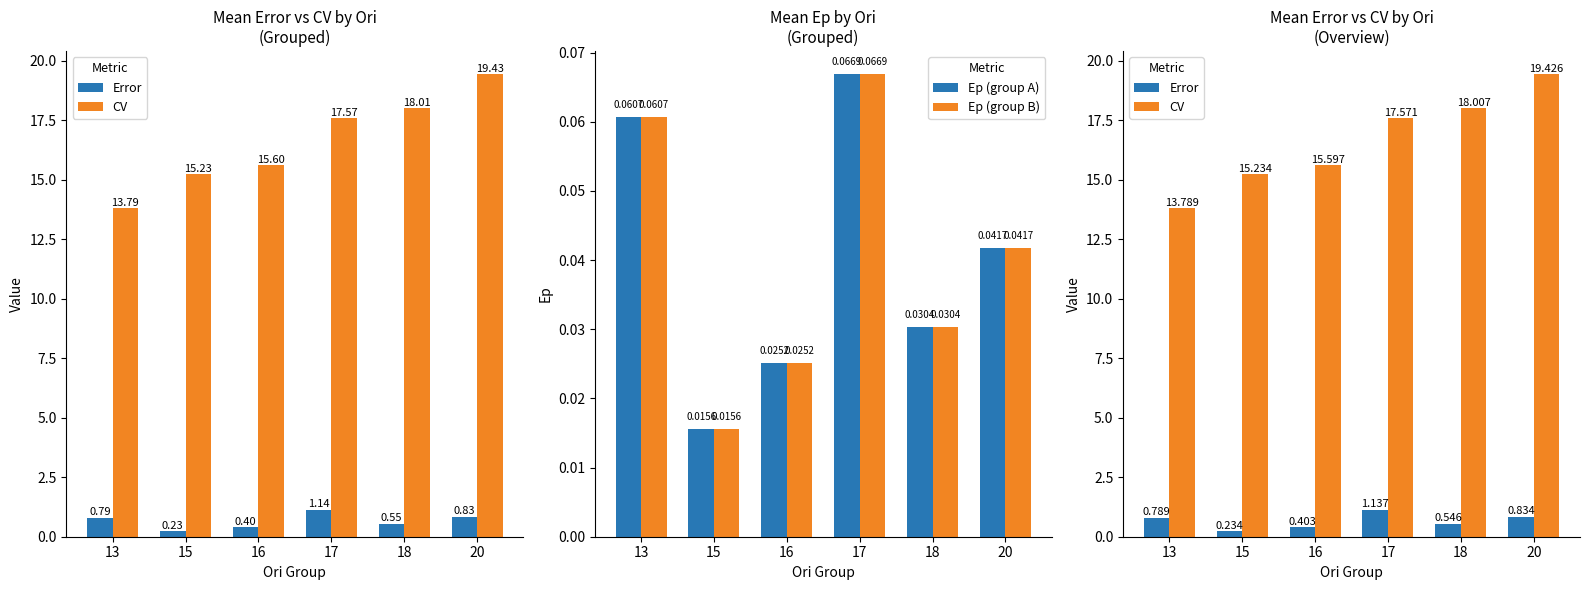

At which category does the chart reach its peak across all series?

20